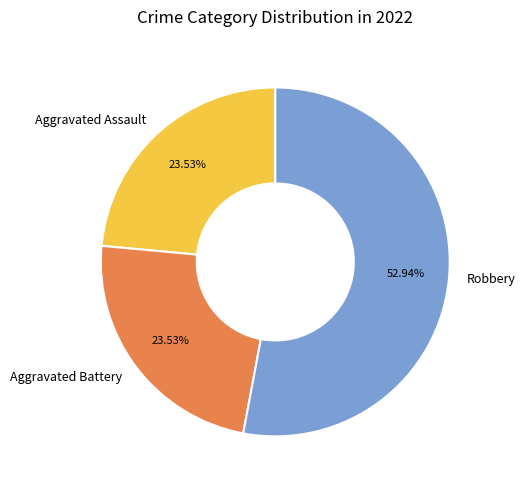

Is the sum of Aggravated Battery and Aggravated Assault greater than half?

No